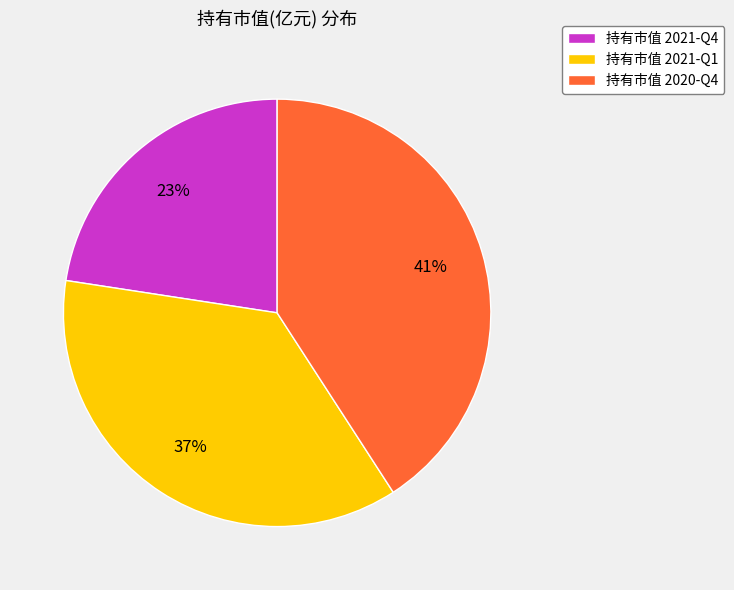

To the nearest percent, what percentage of the pie is 持有市值 2020-Q4?

41%